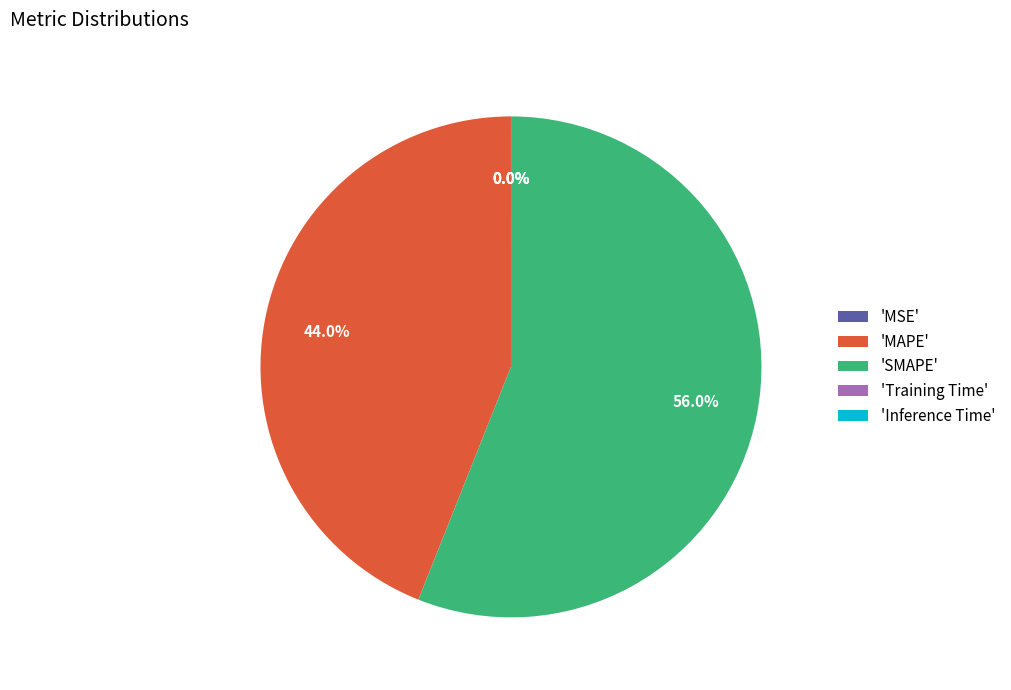

Is there a majority slice in this chart?

Yes